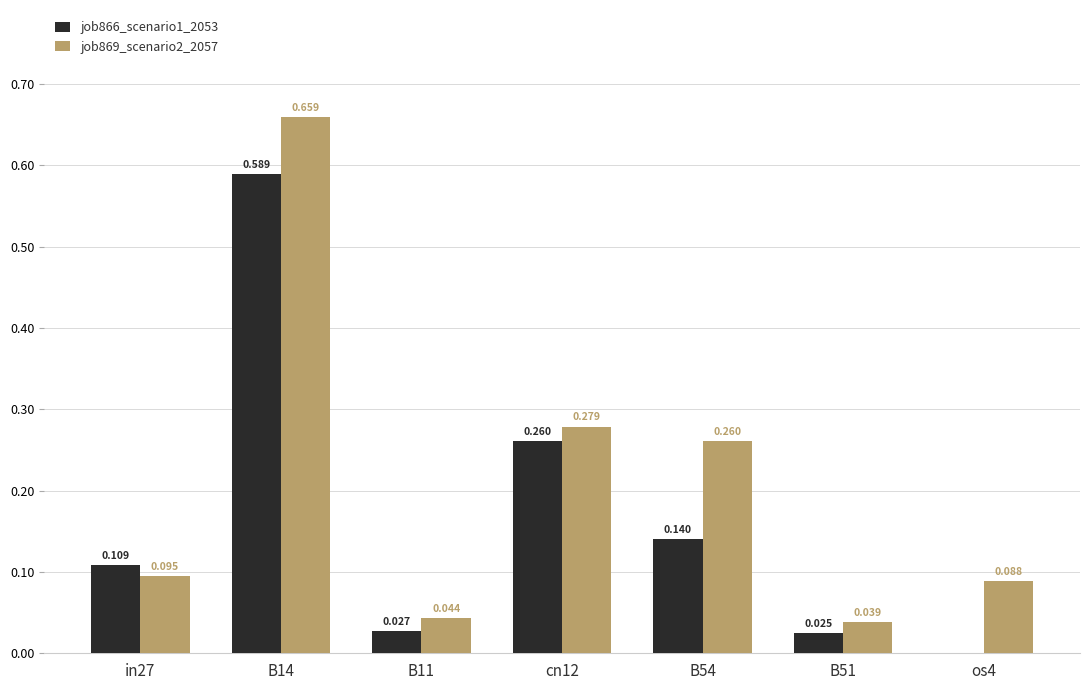

What is the sum of all job866_scenario1_2053 values?

1.2